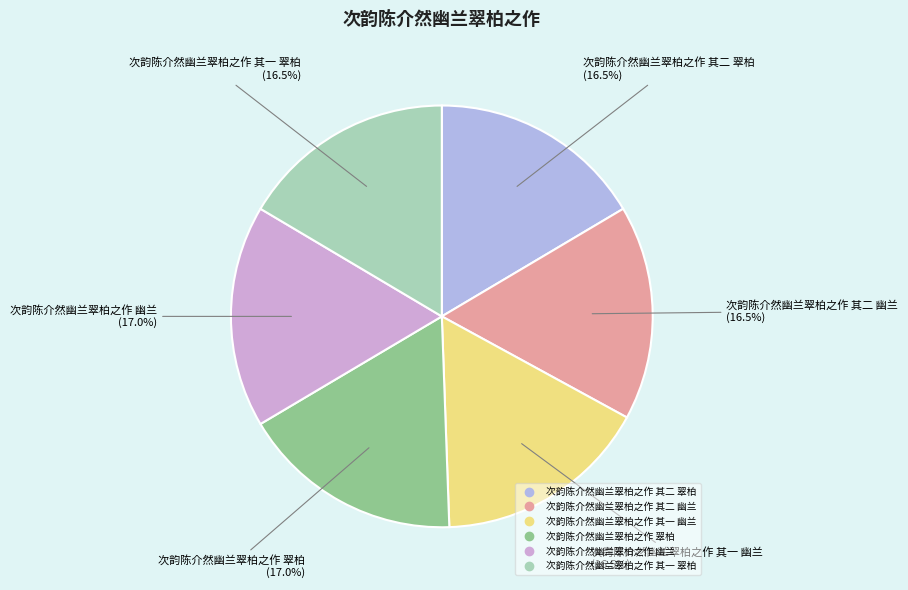

Combined, what portion of the pie is 次韵陈介然幽兰翠柏之作 幽兰 and 次韵陈介然幽兰翠柏之作 其二 幽兰?

33.5%